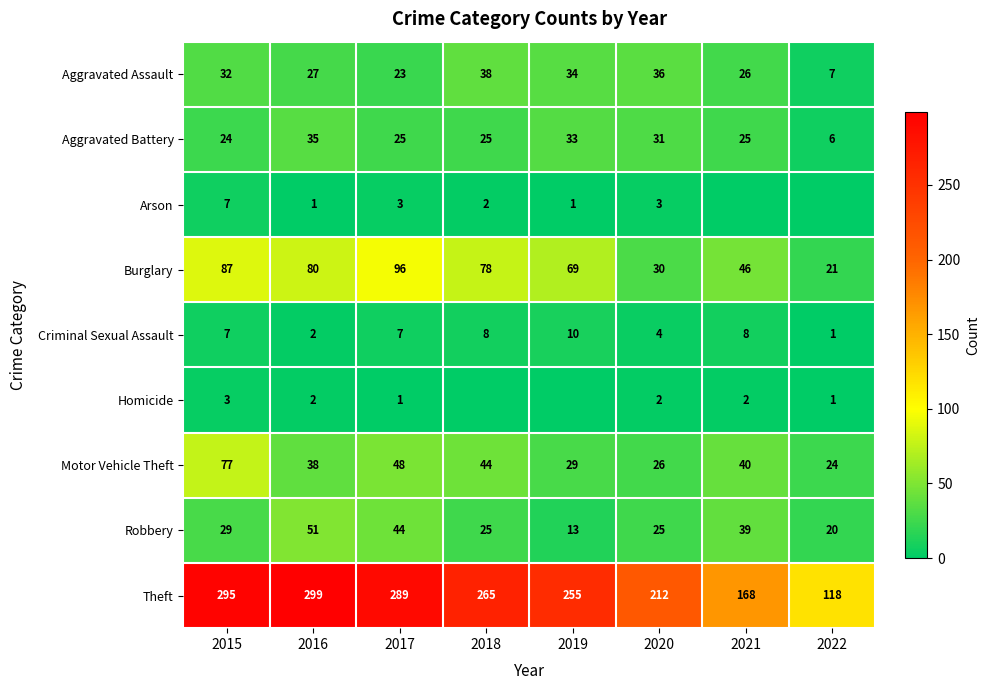

What value does the Aggravated Battery series have at 2022?

6